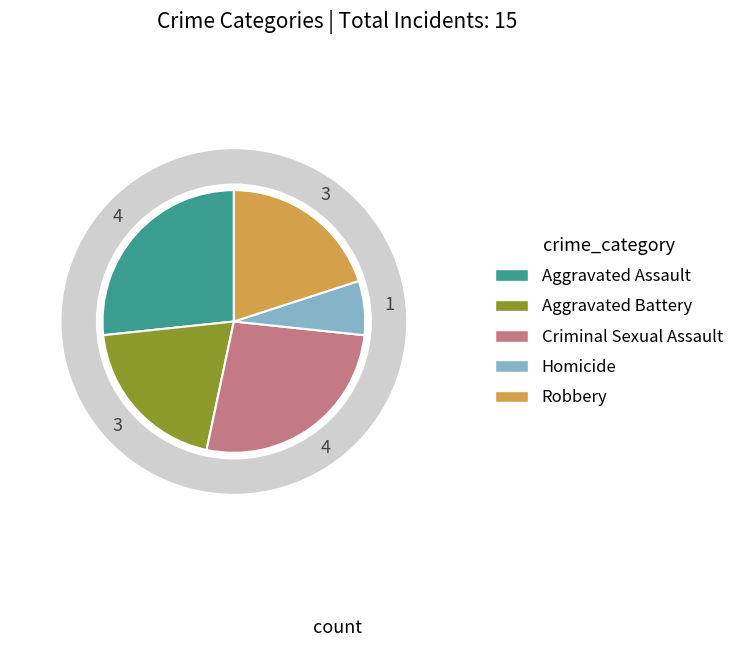

To the nearest percent, what portion does Aggravated Battery represent?

20%